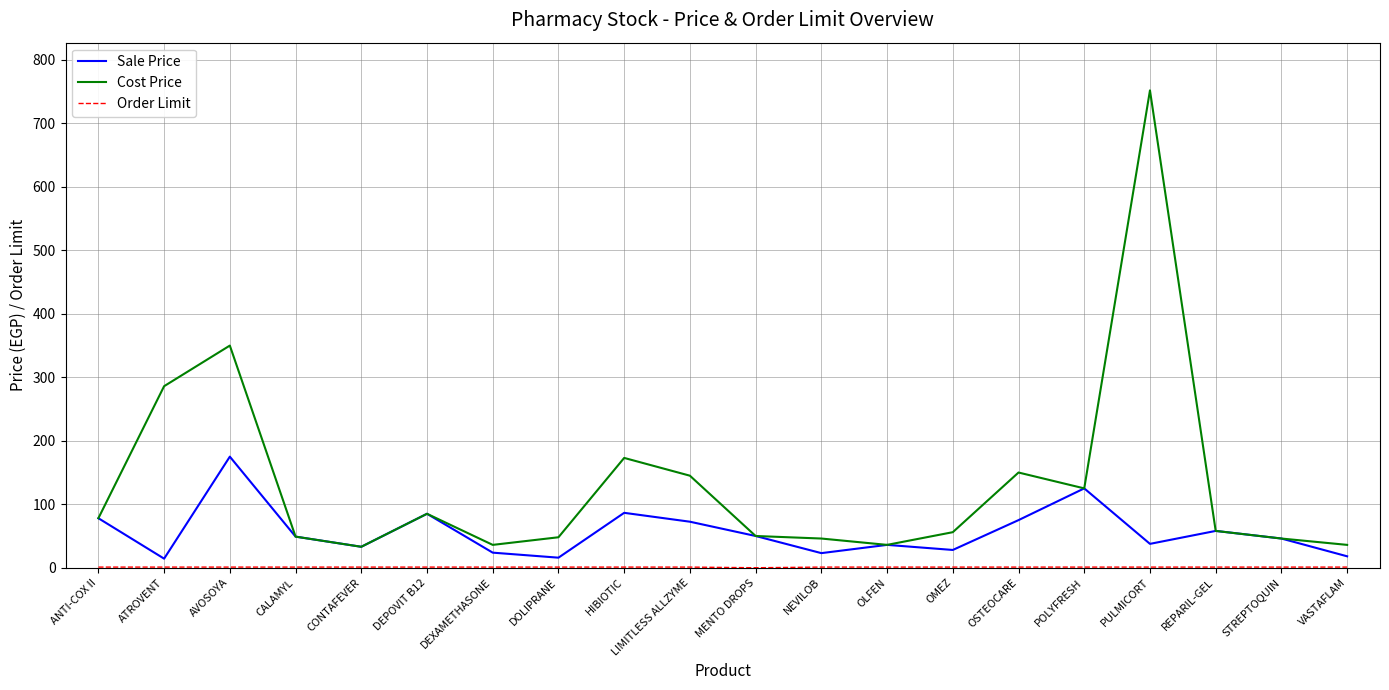

At which label is Cost Price closest to 392?

AVOSOYA